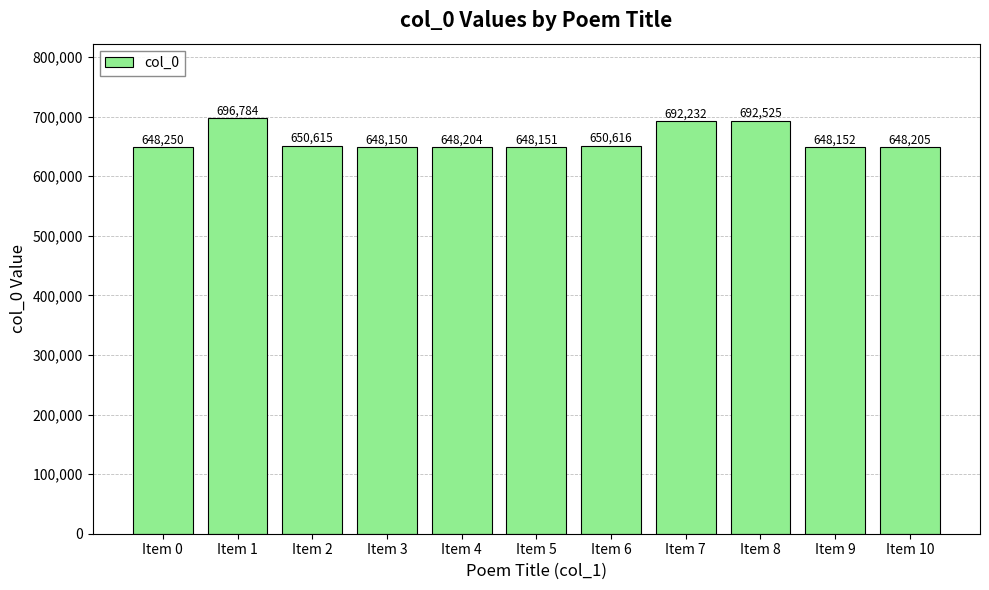

Rank the categories by value from highest to lowest.

Item 1, Item 8, Item 7, Item 6, Item 2, Item 0, Item 10, Item 4, Item 9, Item 5, Item 3